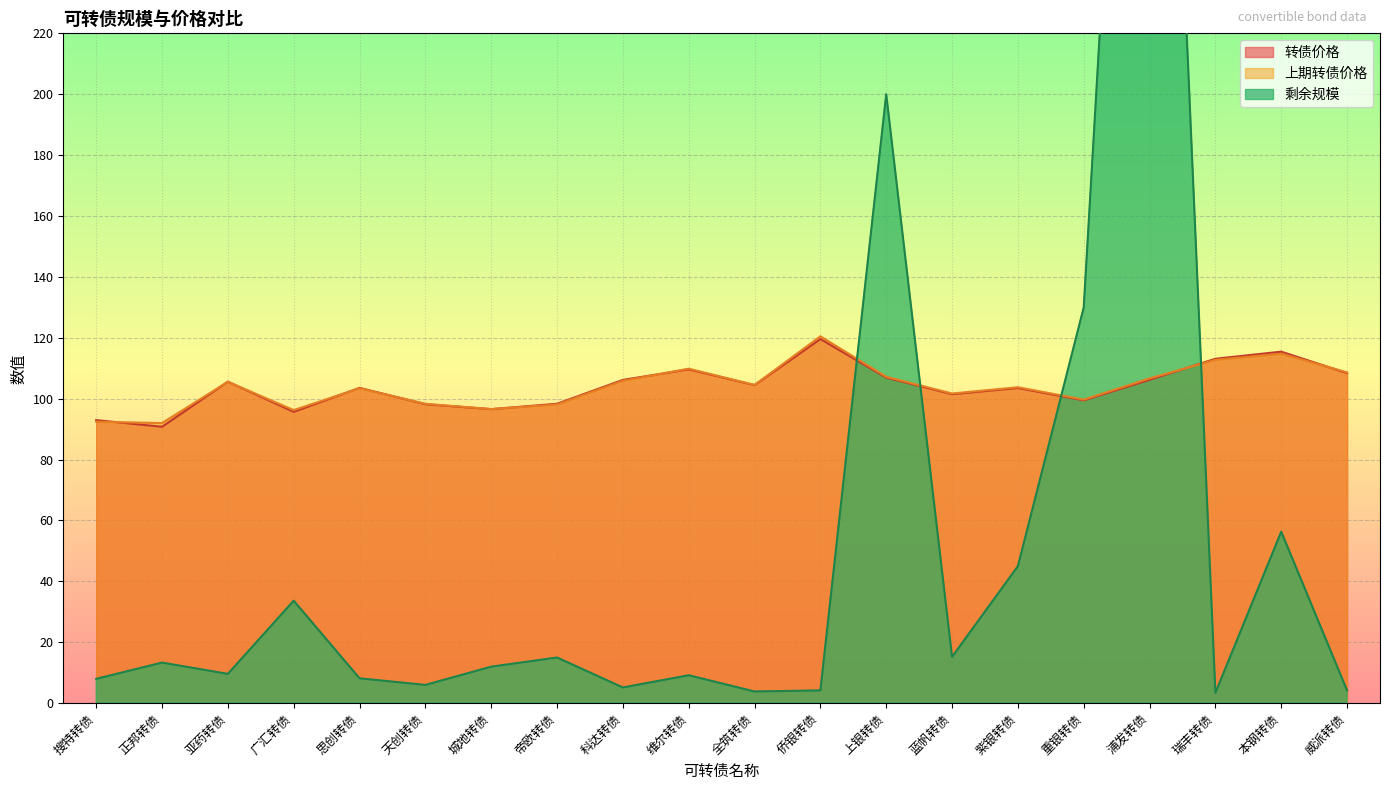

How many lines are shown in the chart?

3